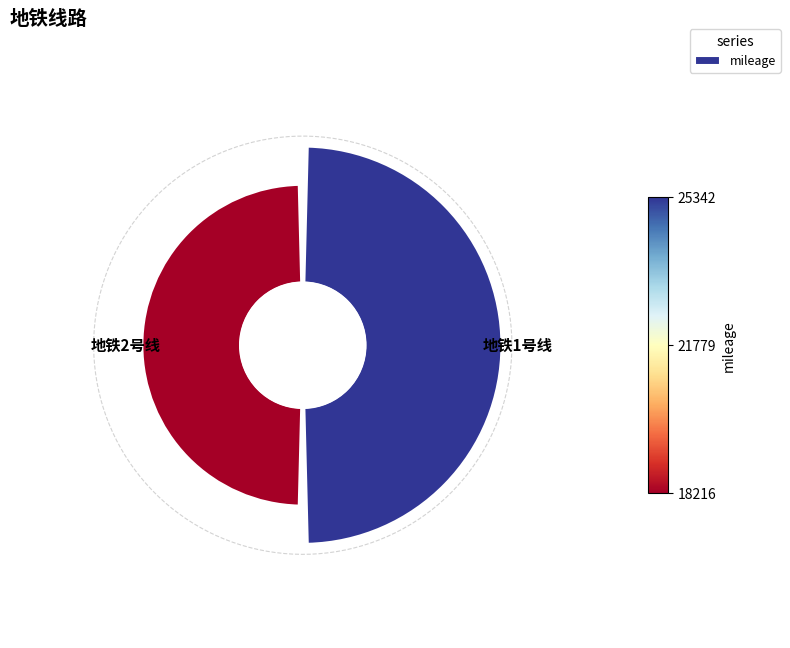

To the nearest percent, what is the difference between the largest and smallest slice percentages?

16%